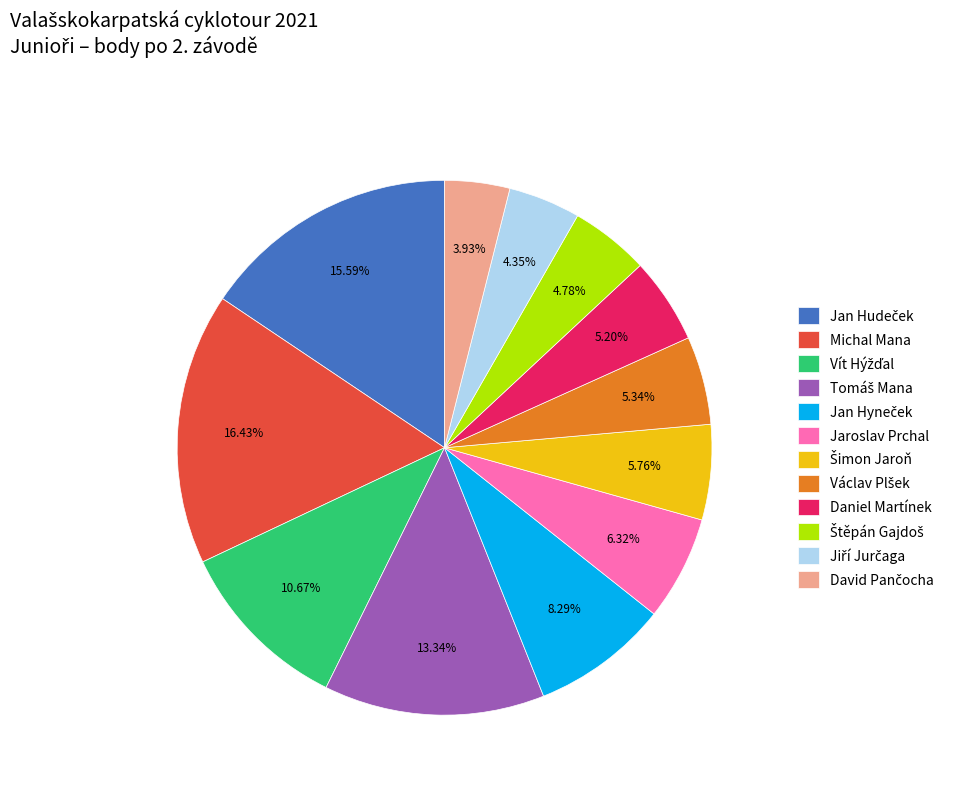

Is there any slice that represents more than half of the pie?

No